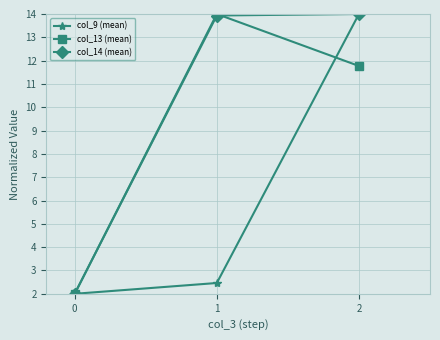

Which series changed the most between 1 and 2?

col_9 (mean)